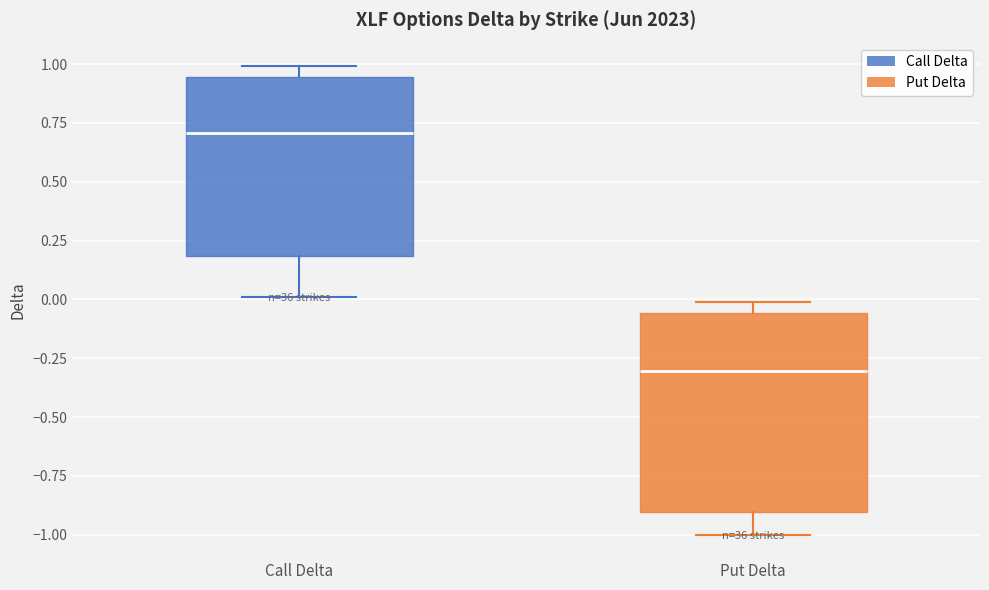

Reading left to right, transcribe this box plot: for each box, give where its median line is, the range the box spans, and where its two whiskers end, as read against the y-axis. The values are not printed on the chart, so give them approximately, as read against the axis.

Call Delta: median 0.70, box 0.20 to 0.95, whiskers 0.00 to 1.00
Put Delta: median -0.30, box -0.90 to -0.05, whiskers -1.00 to 0.00